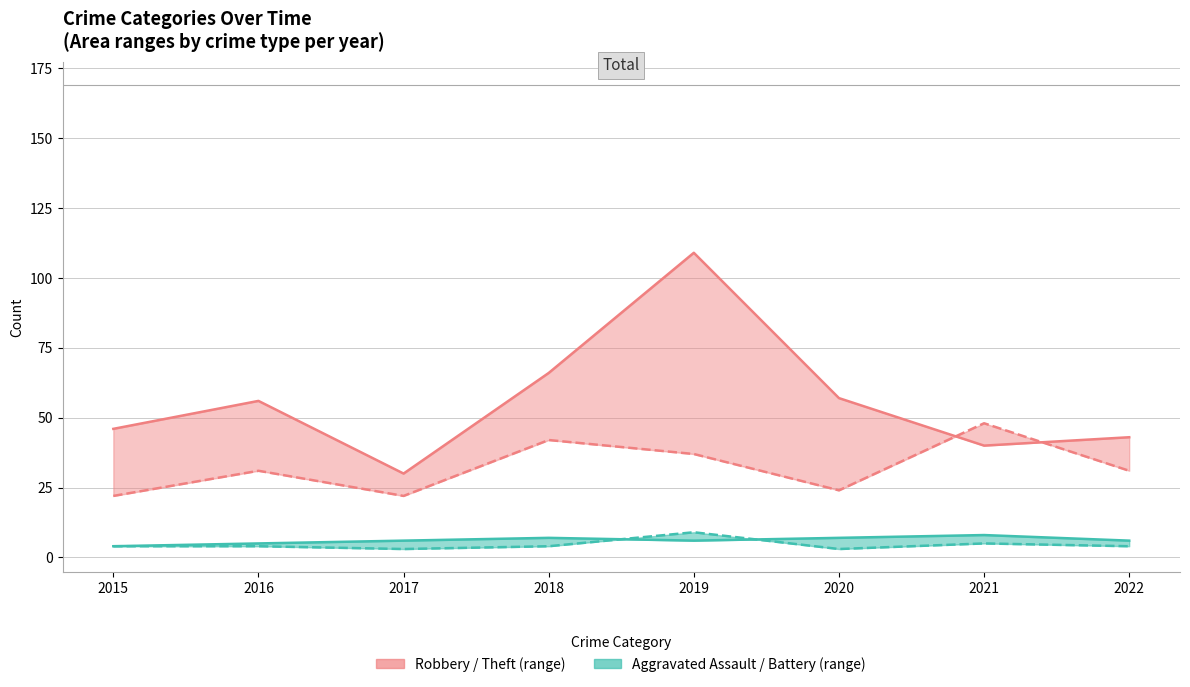

Count the Aggravated Assault values in the range 4 to 5.

5